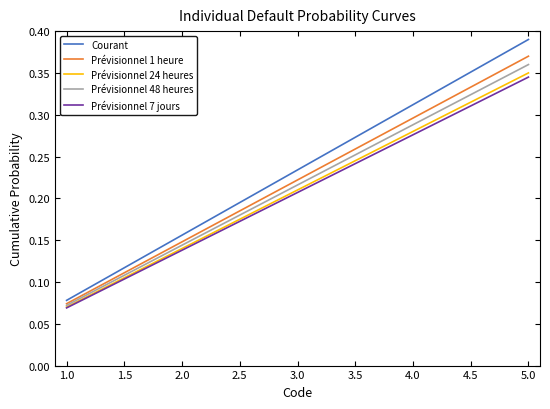

Rank the categories by Prévisionnel 24 heures value from highest to lowest.

5.0, 4.0, 3.0, 2.0, 1.0